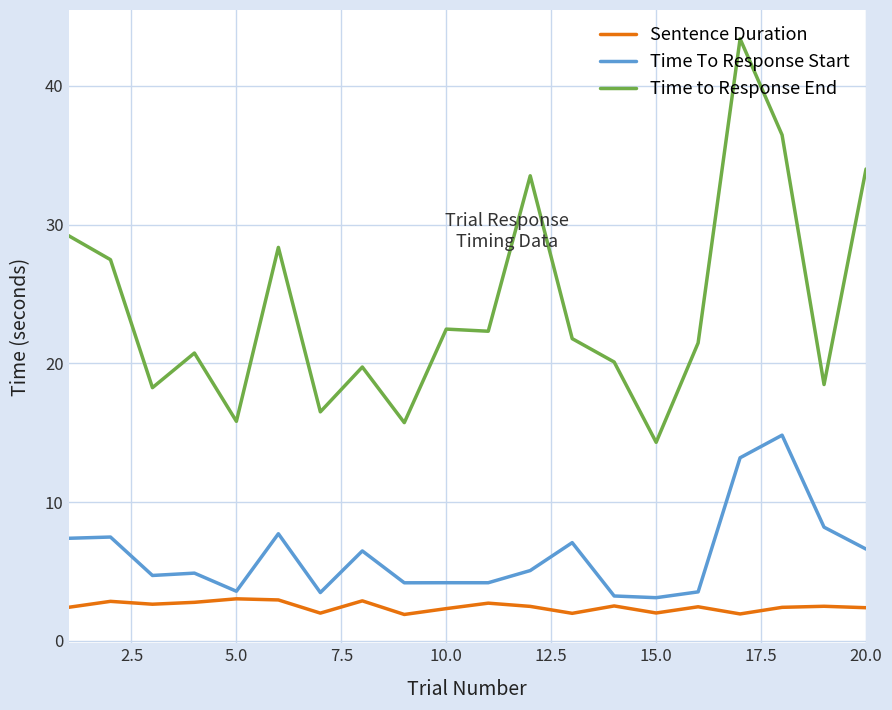

Does the chart have visible grid lines?

Yes